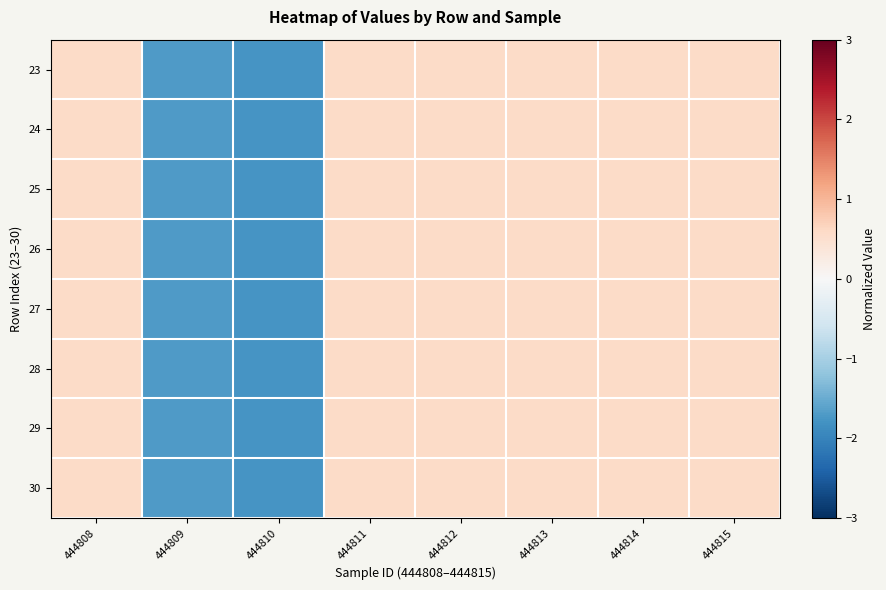

What is the total value across all series at 444814?

4.6